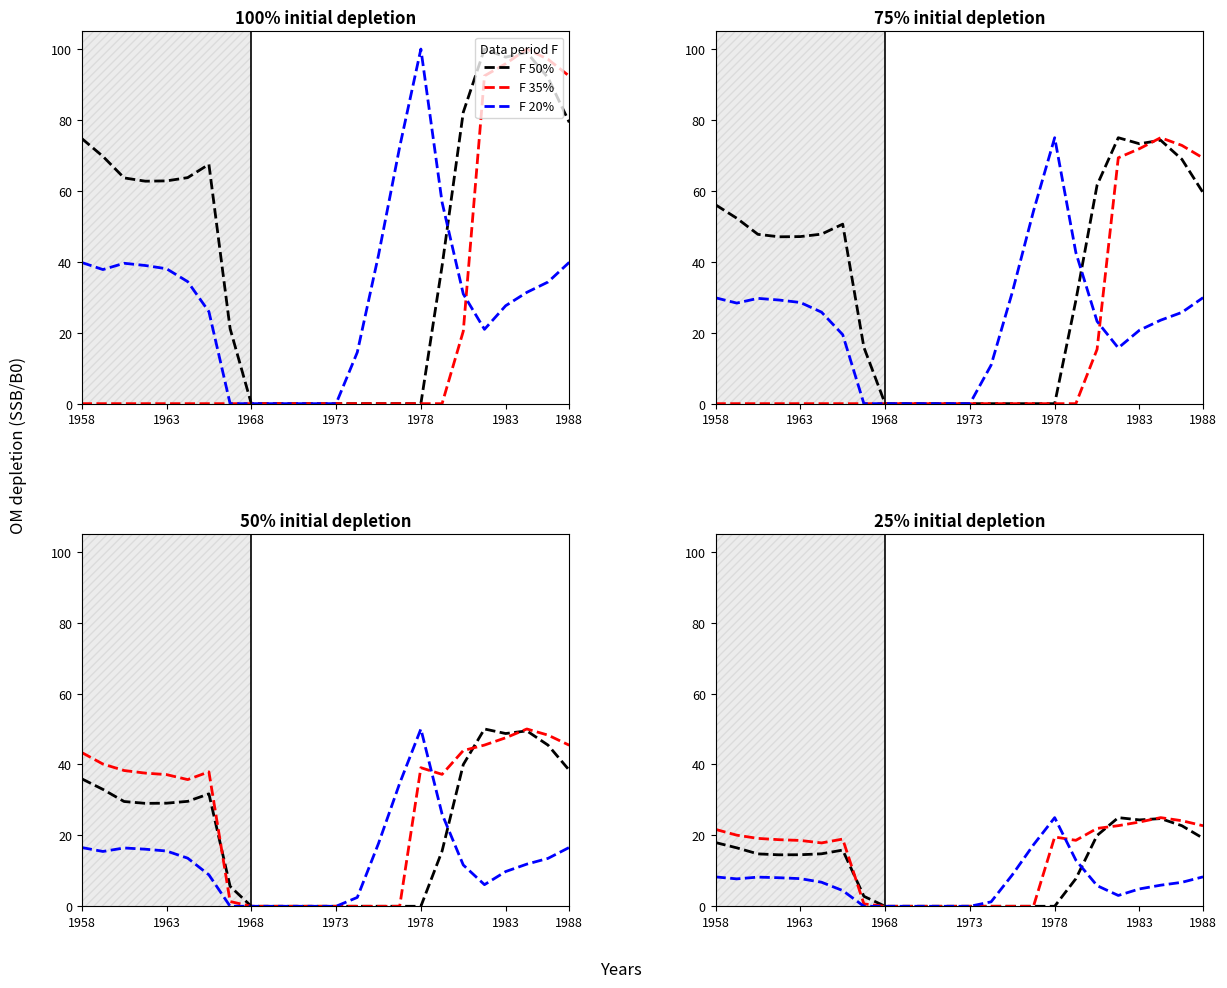

At which label does F 50% first exceed 14?

1958